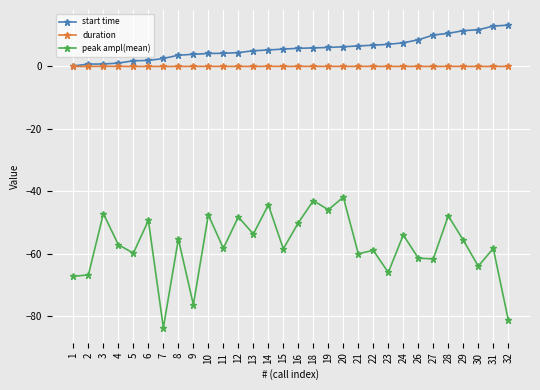

List the series in order of their peak value, lowest first.

peak ampl(mean), duration, start time